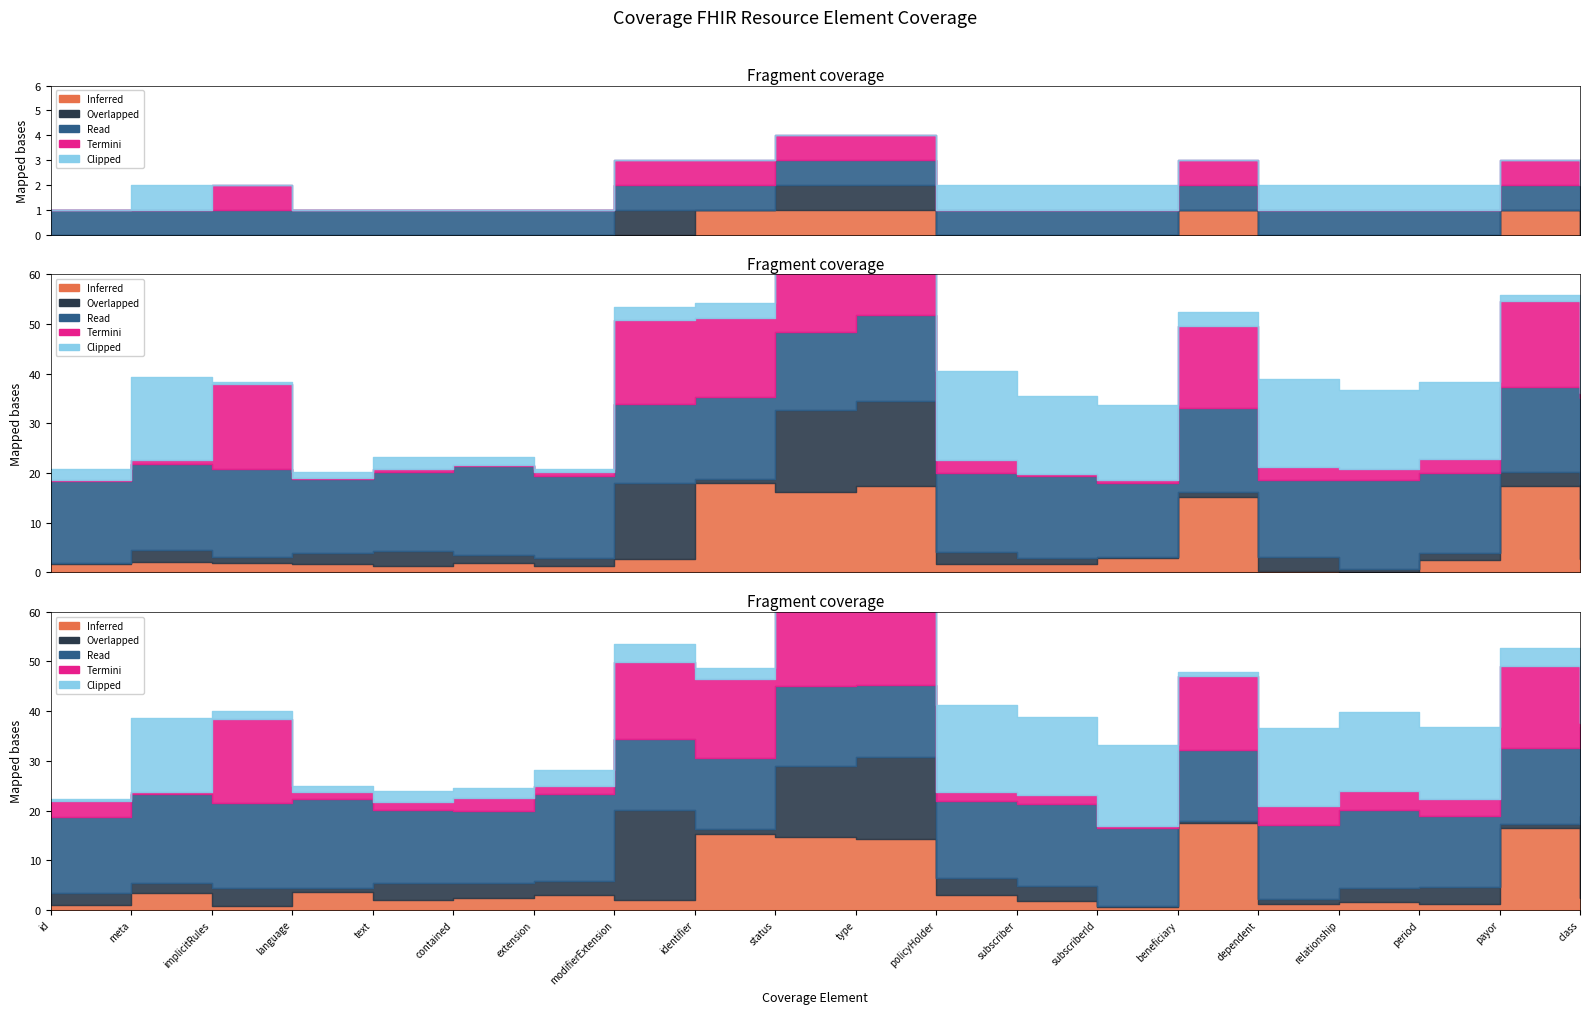

True or false: Termini and Read intersect in this chart.

False